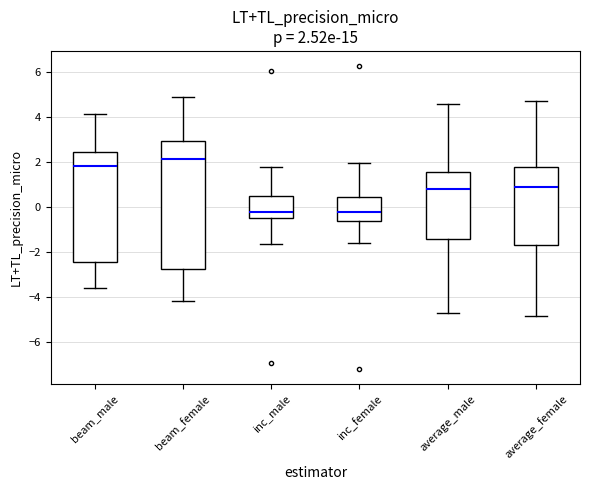

Which box has the highest median line?

beam_female